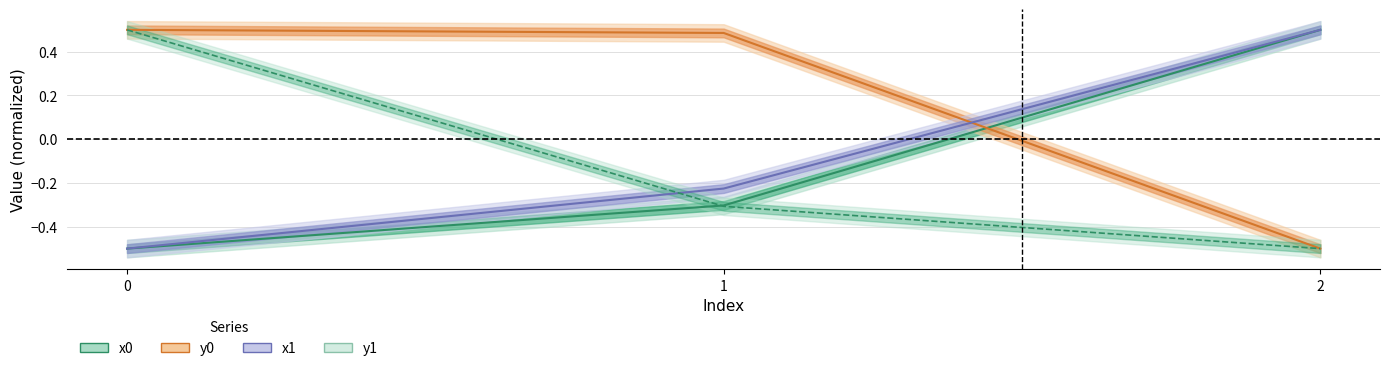

What is the difference between the highest and lowest values at 1?

0.8